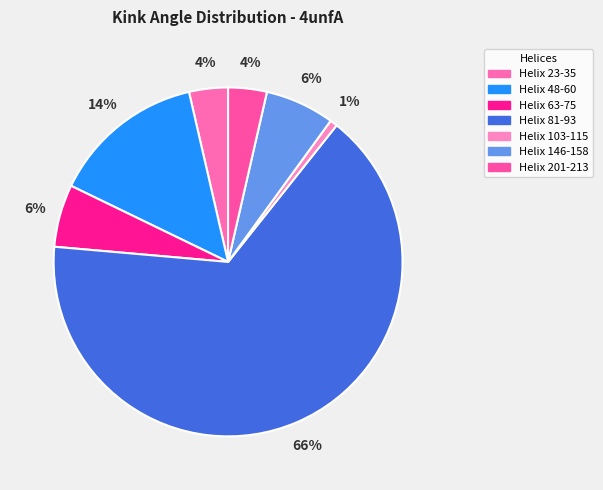

To the nearest percent, what percentage of the pie is Helix 63-75?

6%